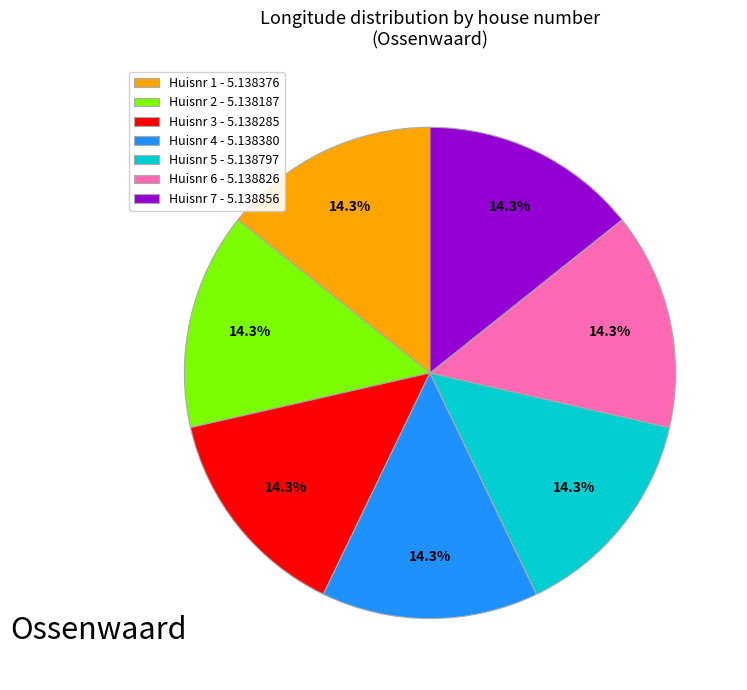

Is there any slice that represents more than half of the pie?

No